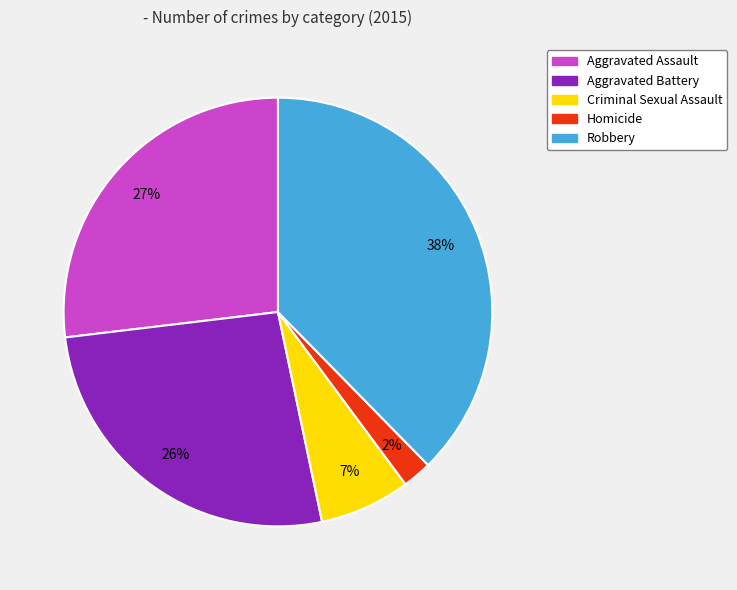

Count the number of slices in the pie.

5